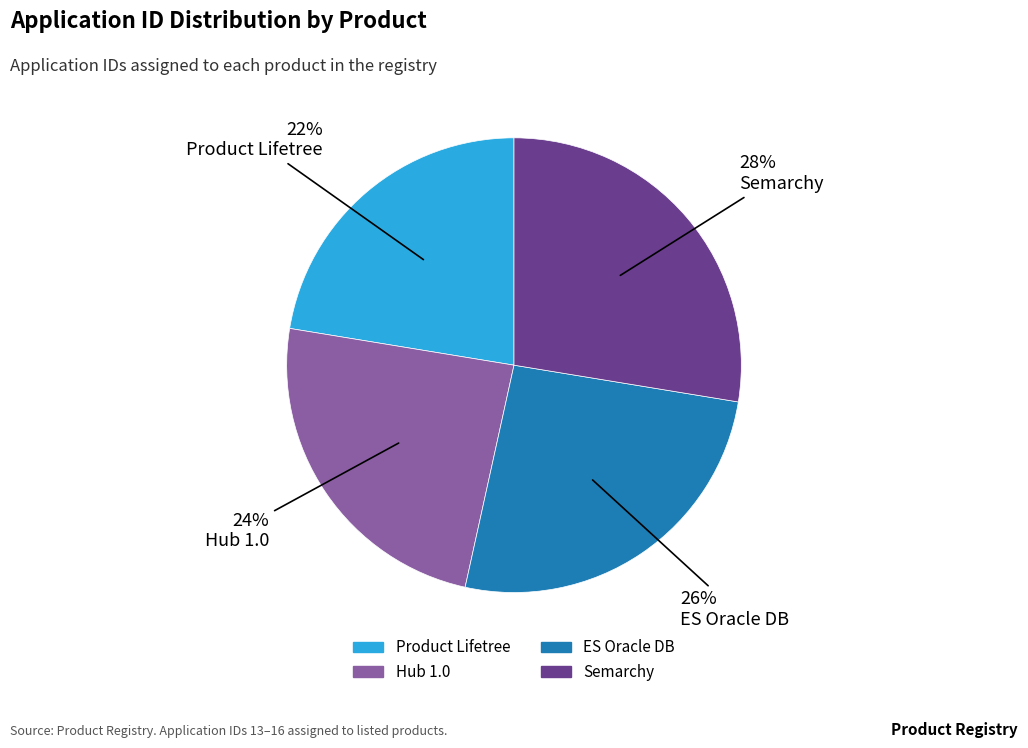

Count the number of slices in the pie.

4